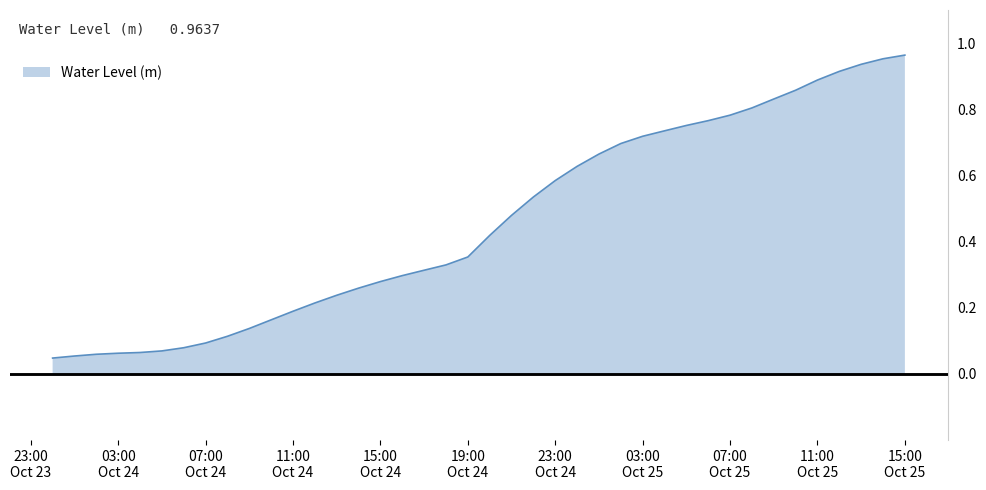

What is the value of the 31st point from the left?

0.8